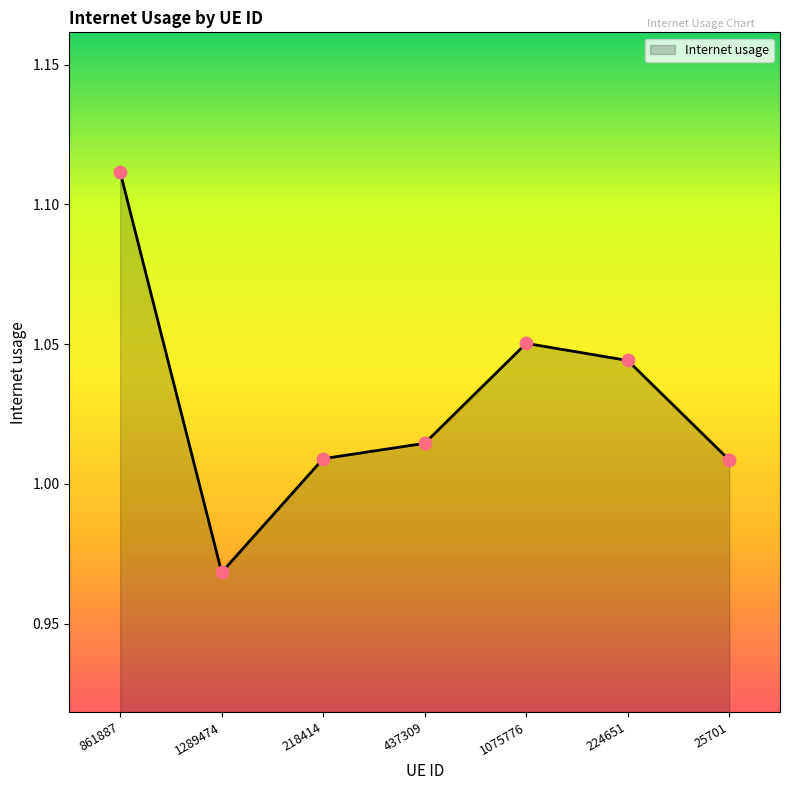

Approximately how many times larger is the value at 1075776 compared to 861887?

0.9